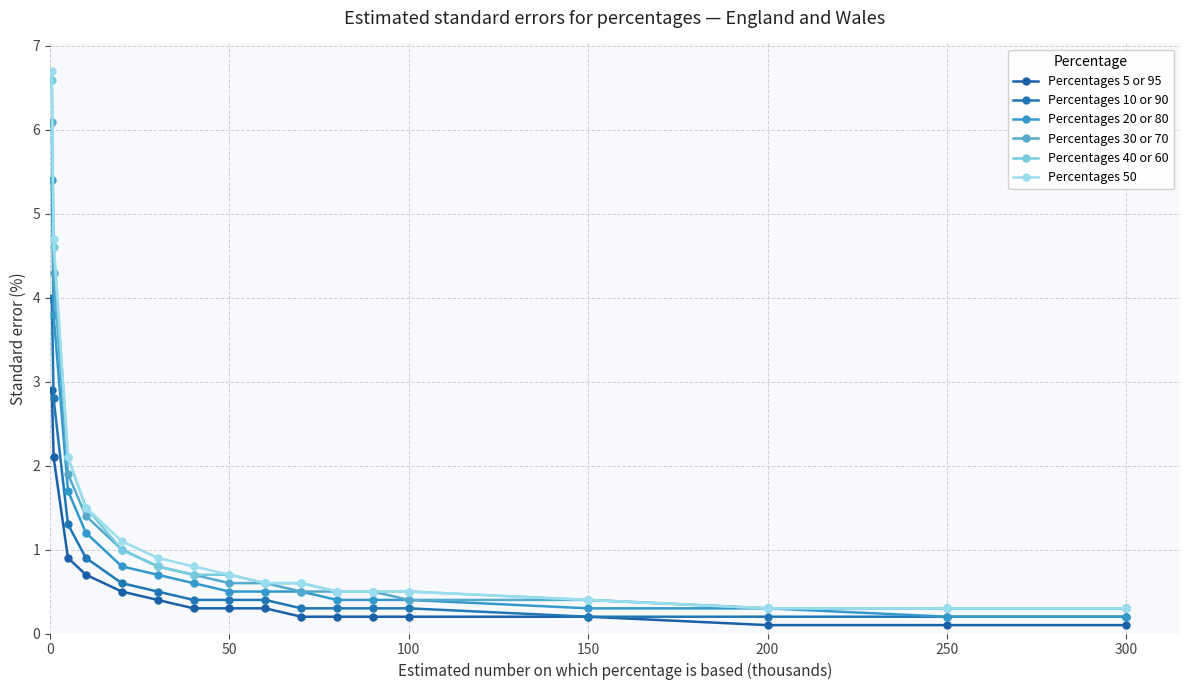

True or false: Percentages 5 or 95 has more than 2 points higher than both neighbors.

False